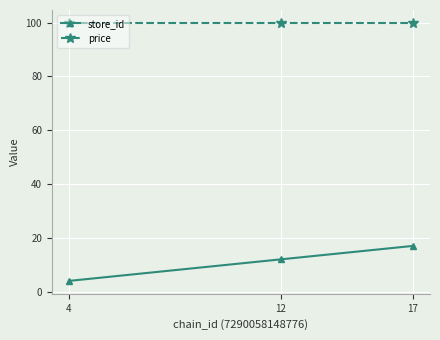

Between 12 and 17, which series saw the biggest shift?

store_id